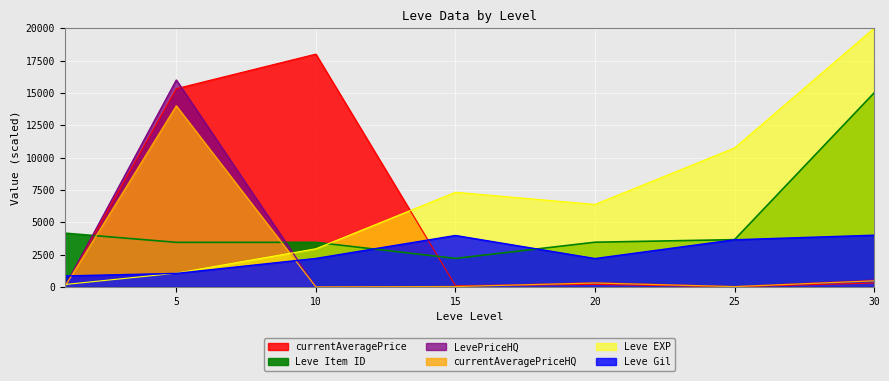

True or false: Leve Gil has a value of 849.6 at 1.

True